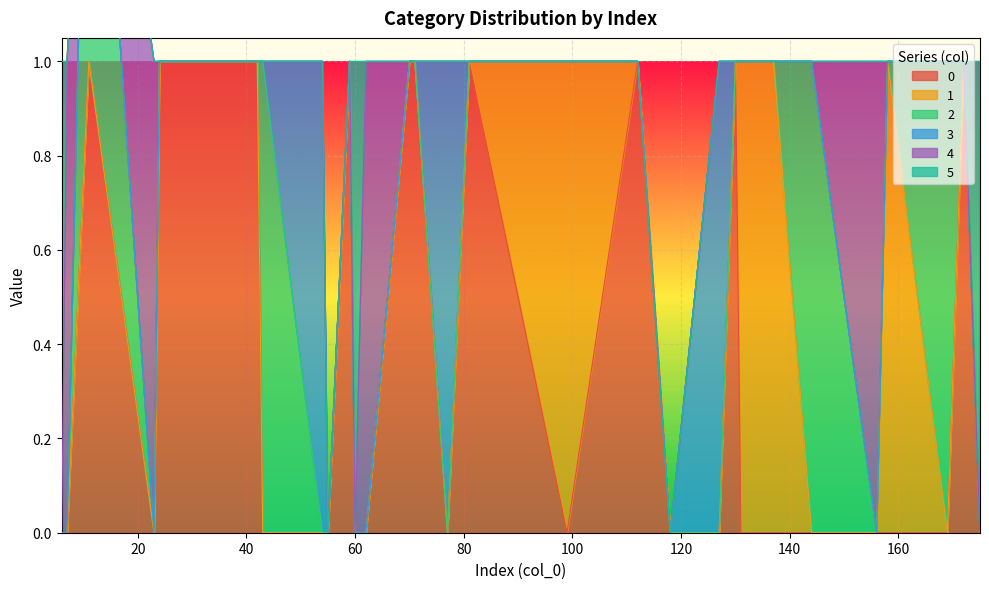

Where is the first local maximum for 2?

43